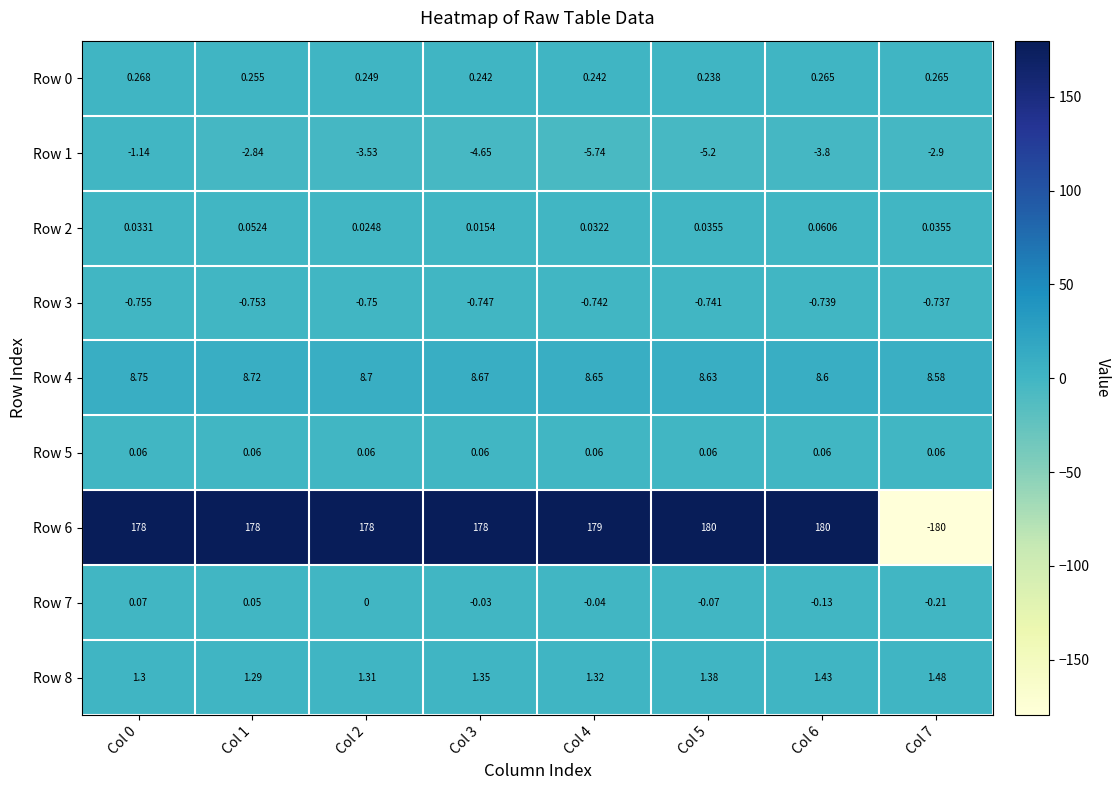

Is the value of Row 5 at Col 7 greater than the value of Row 7 at Col 2?

Yes